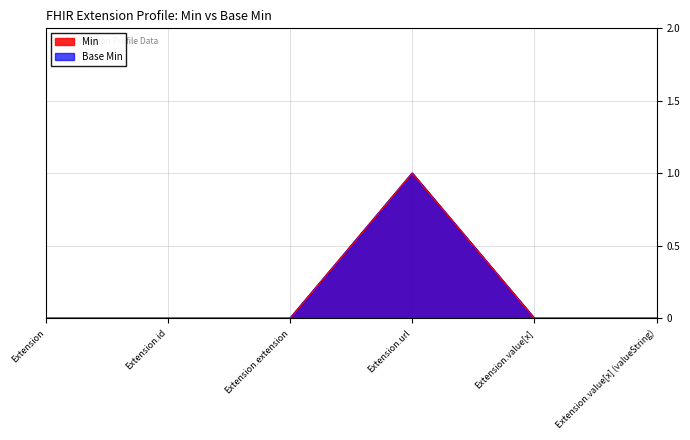

True or false: Base Min has a value of 0 at Extension.value[x] (valueString).

True